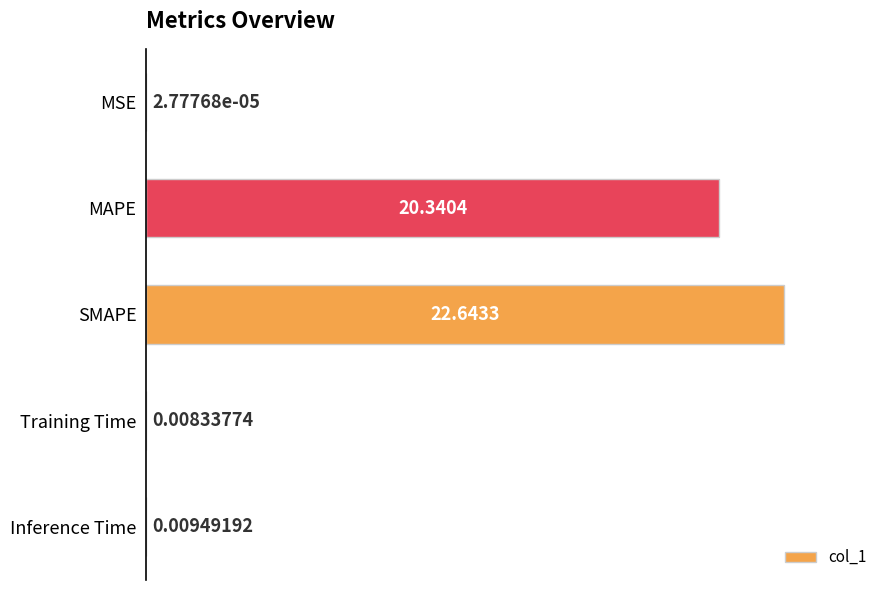

At which category does the chart reach its peak across all series?

SMAPE